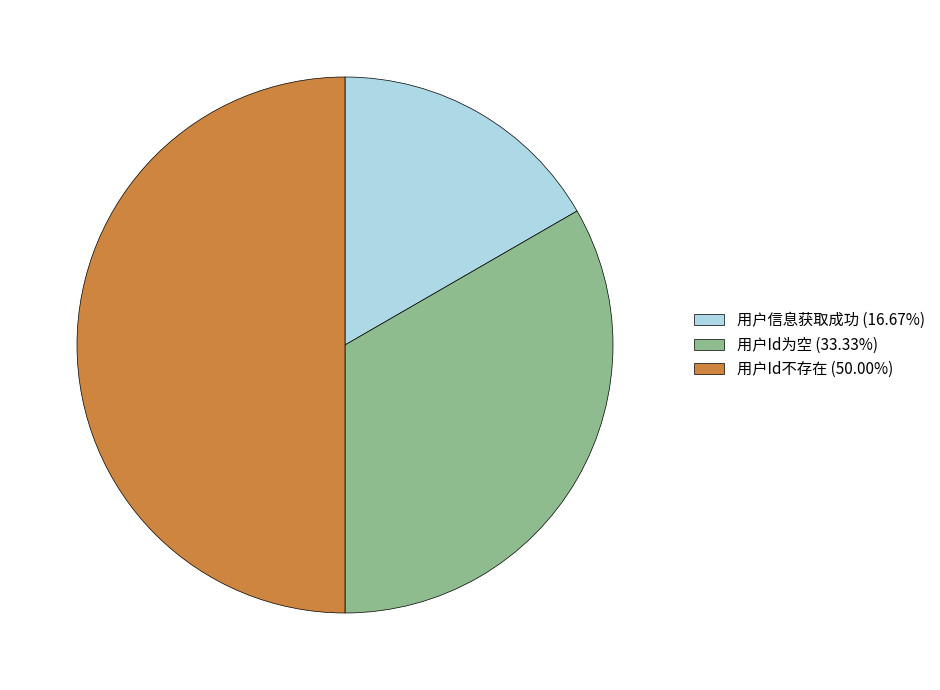

Does 用户Id为空 represent more than half of the total?

No